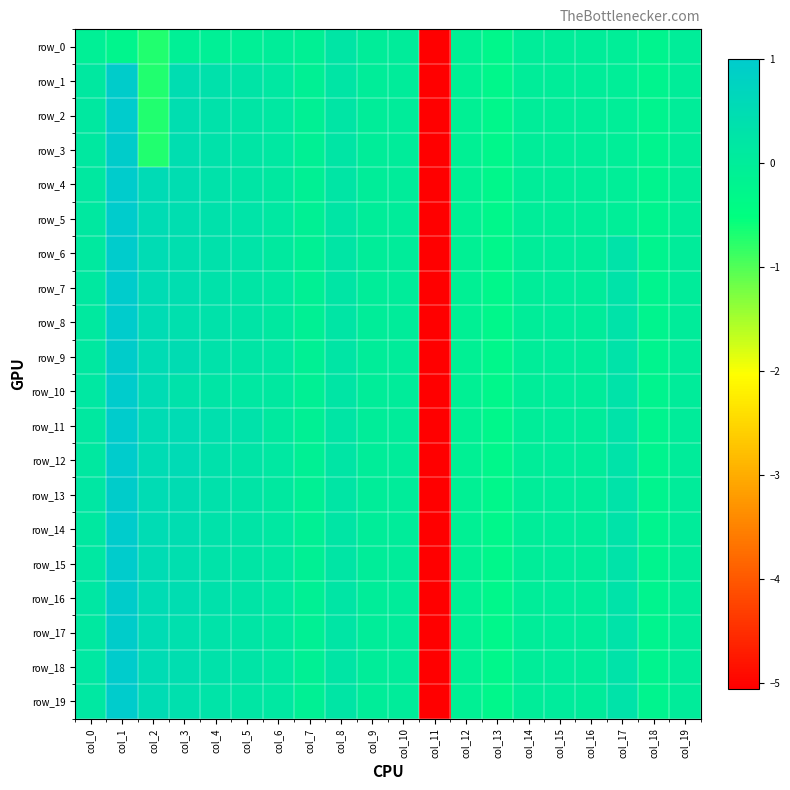

Which label corresponds to the smallest value in the chart?

col_11